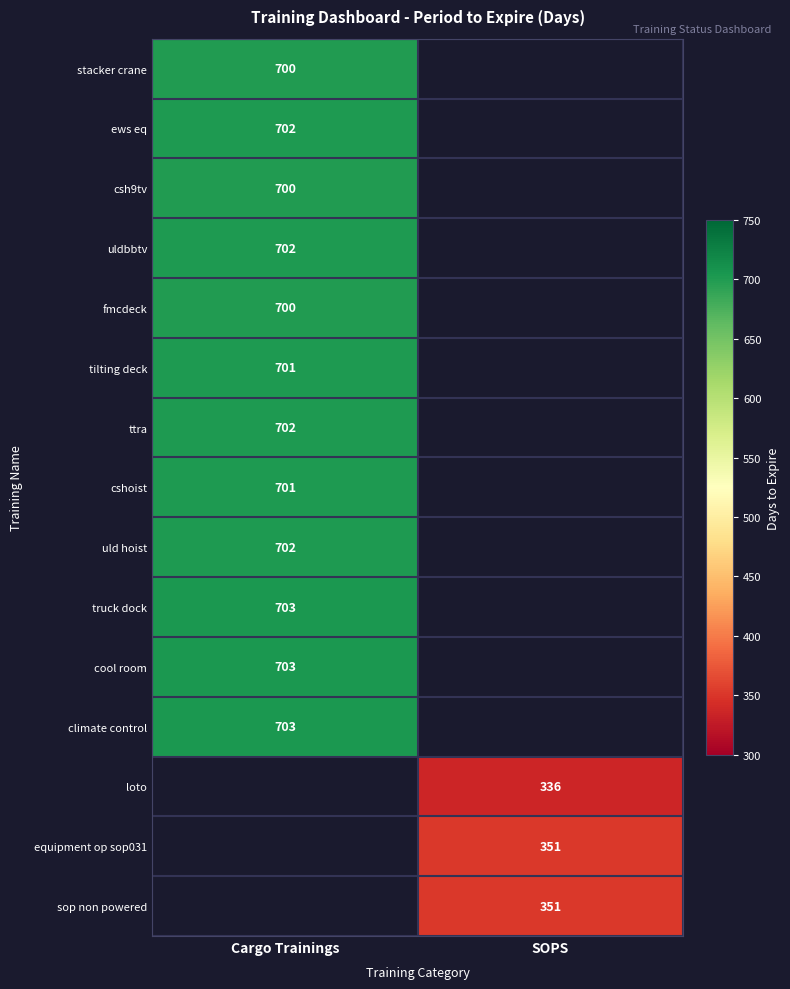

Is the value of climate control at Cargo Trainings greater than the value of uldbbtv at Cargo Trainings?

Yes